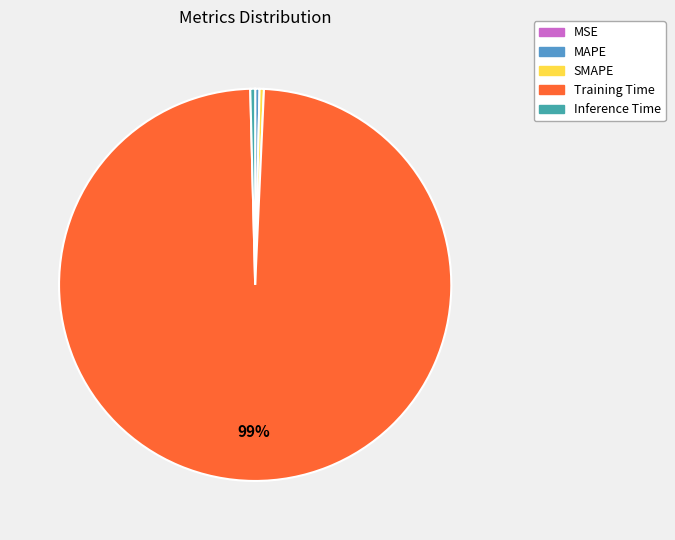

Does any single category account for the majority?

Yes